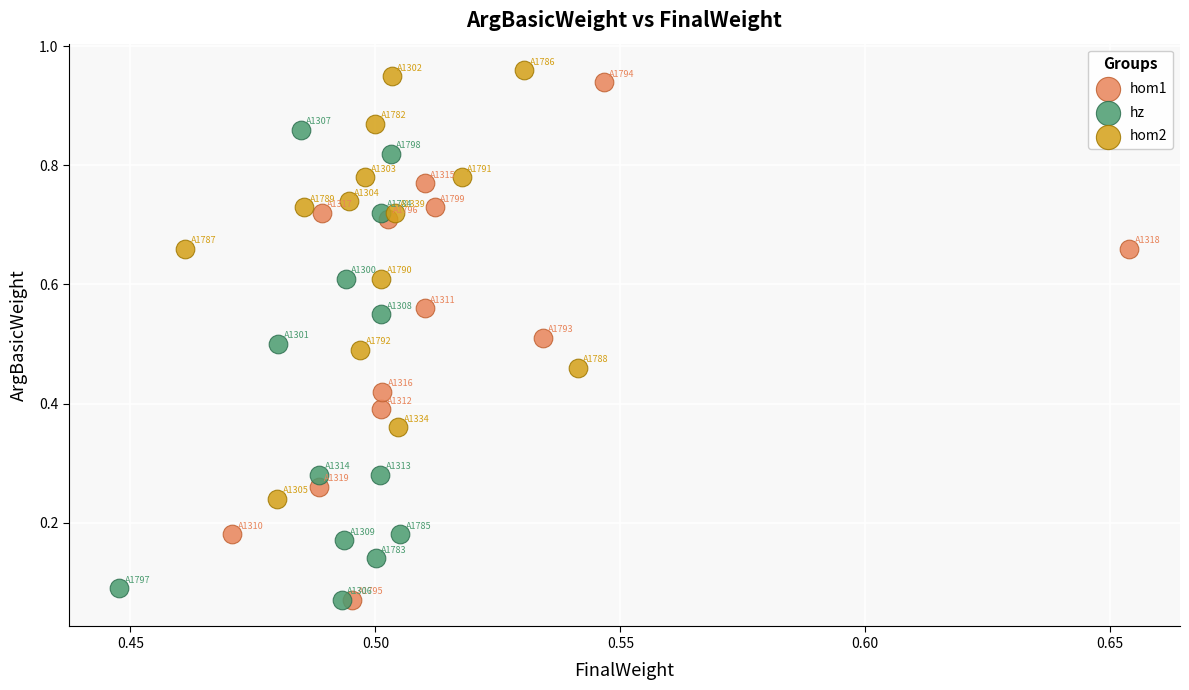

Which series has the largest Y range (max minus min)?

hom1